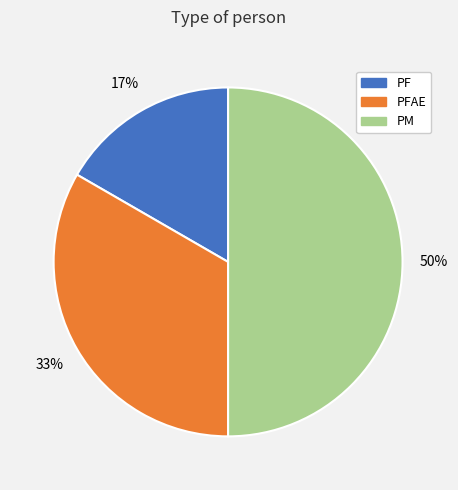

Does PF account for over 50% of the chart?

No